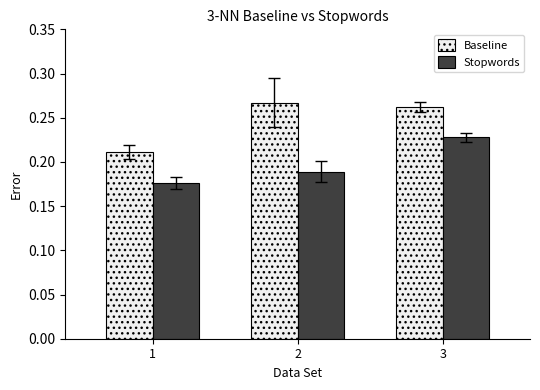

What is the total value across all series at 3?

0.5